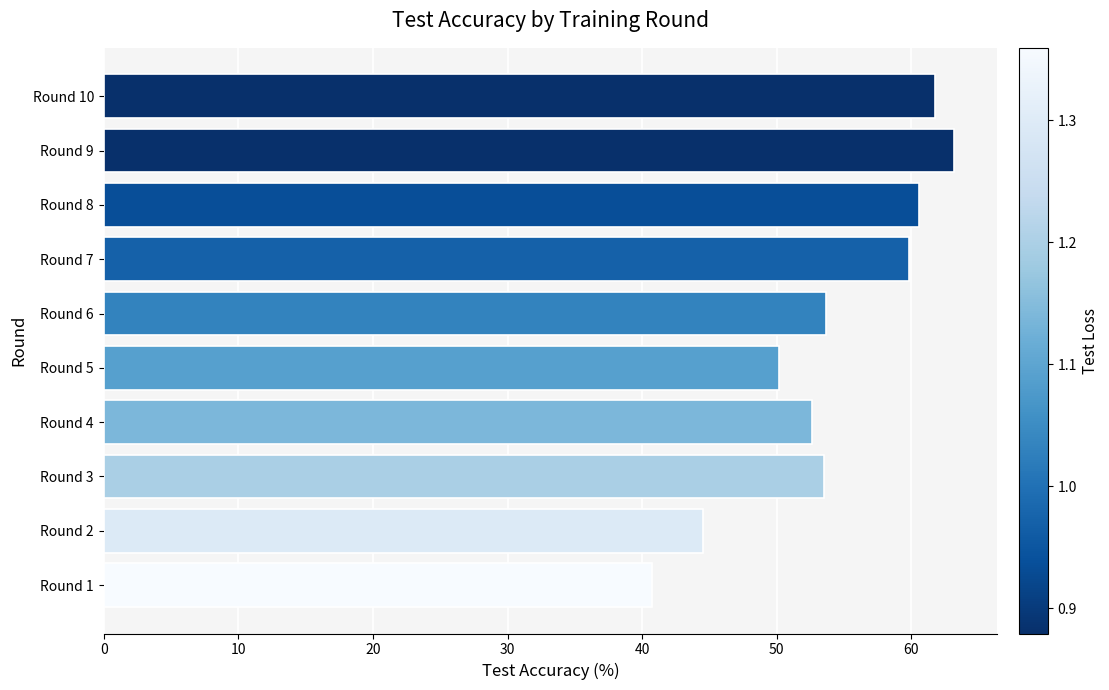

Which category has the lowest value across all series?

Round 1